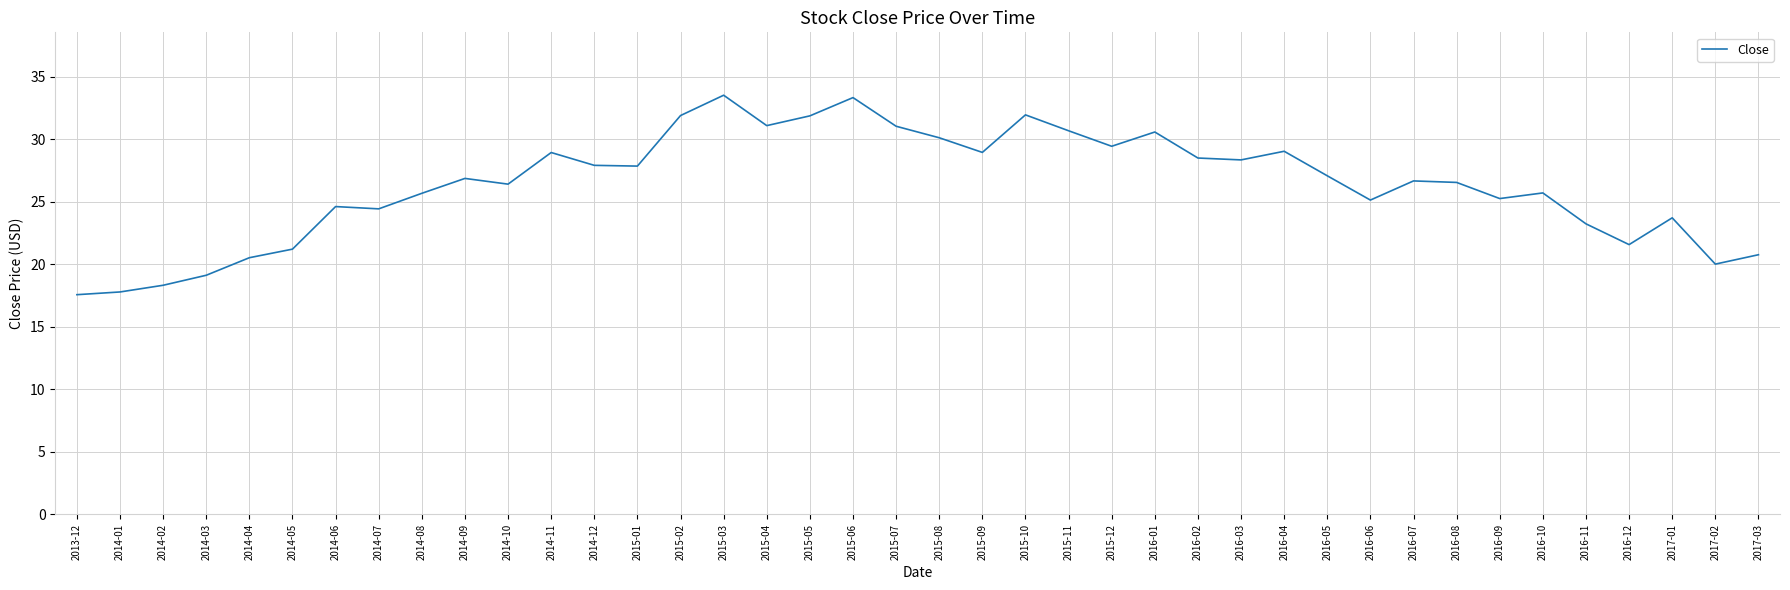

Between 2014-06 and 2017-03, which is larger?

2014-06